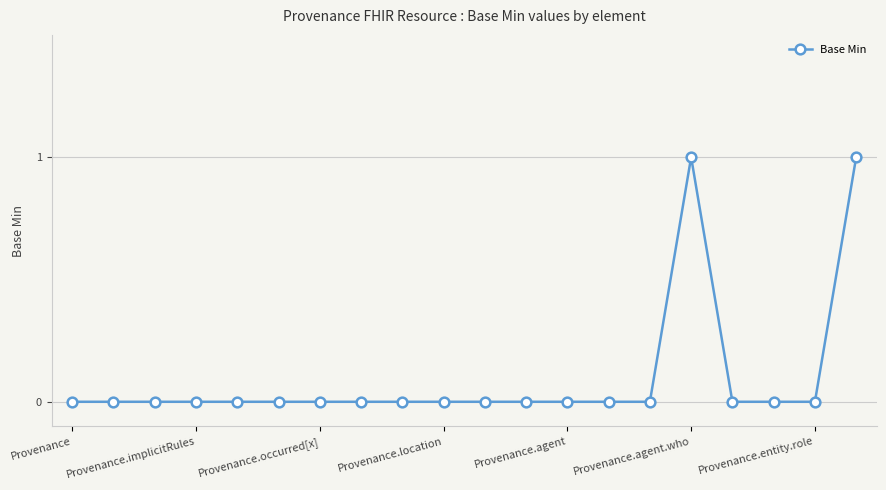

How many lines are shown in the chart?

1